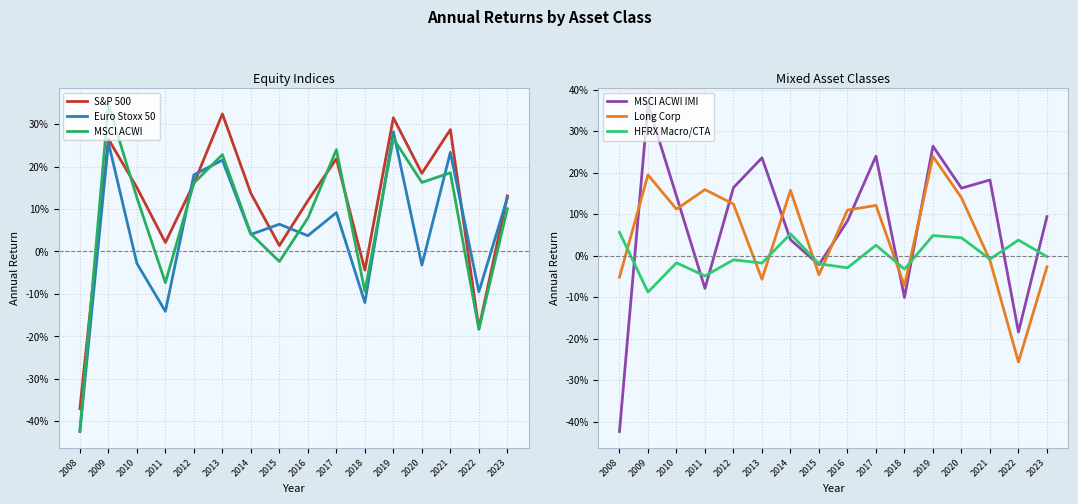

What is the total value across all series at 2008?

-1.6